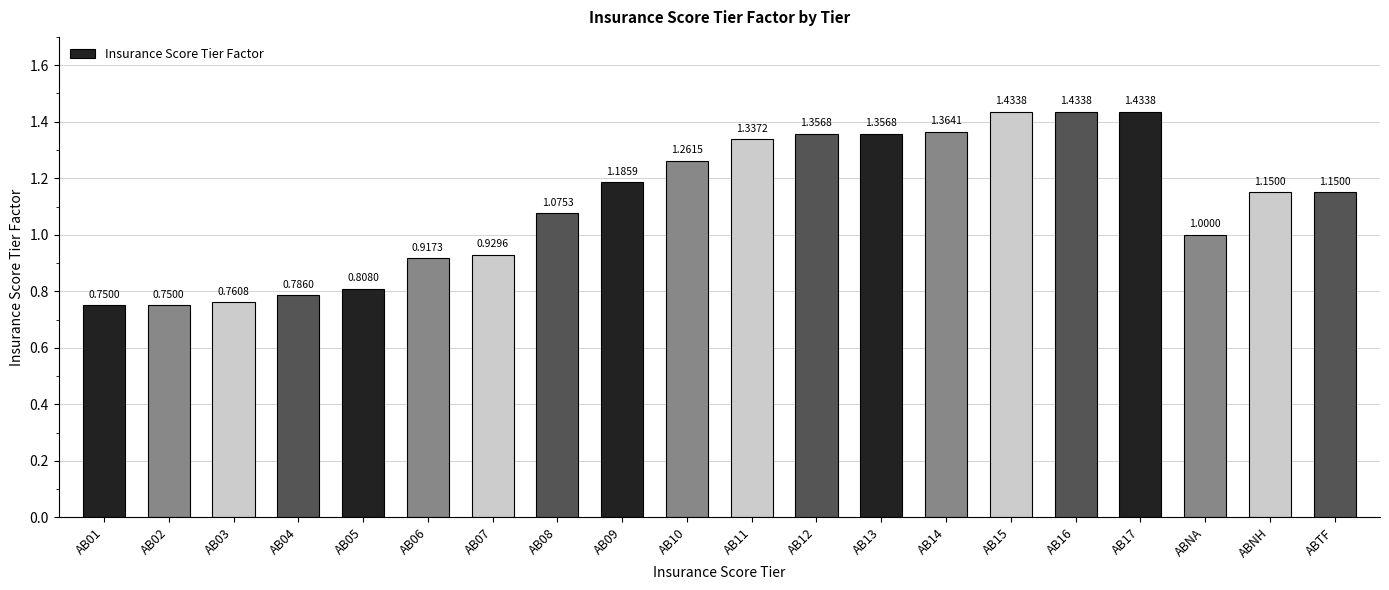

How many bars are there in total?

20